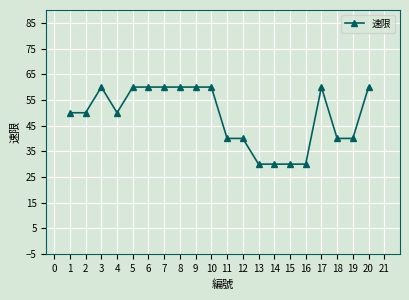

What is the sum of all values?

970